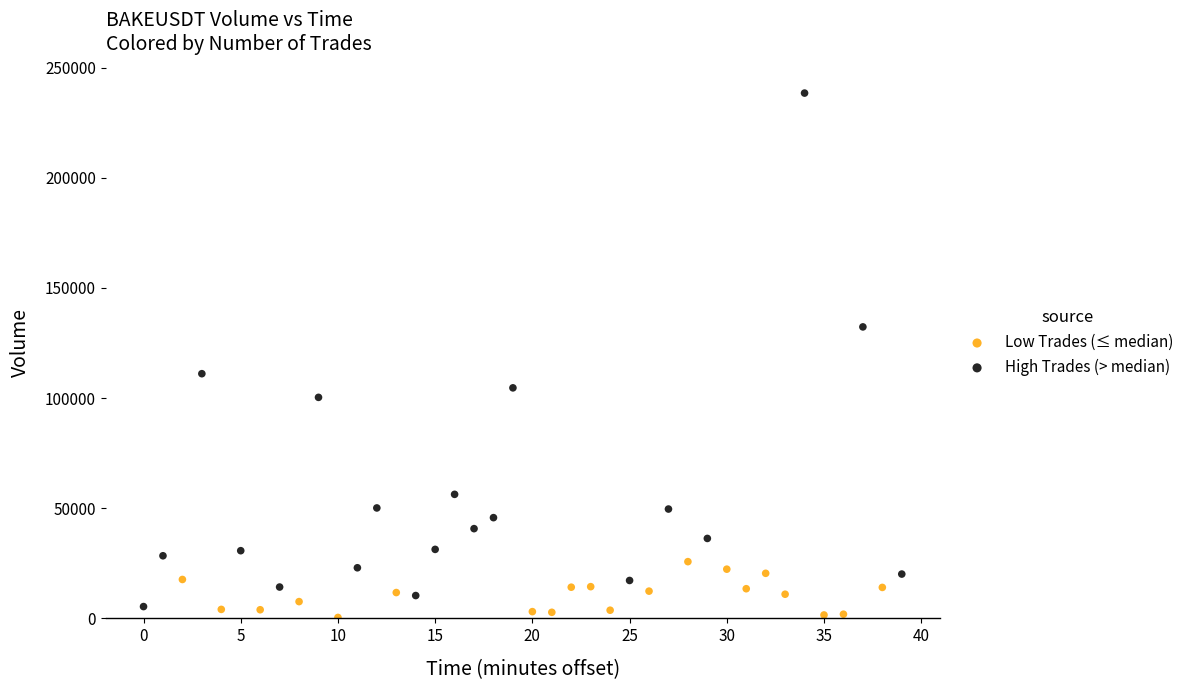

Which series contains the highest Y value?

High Trades (> median)